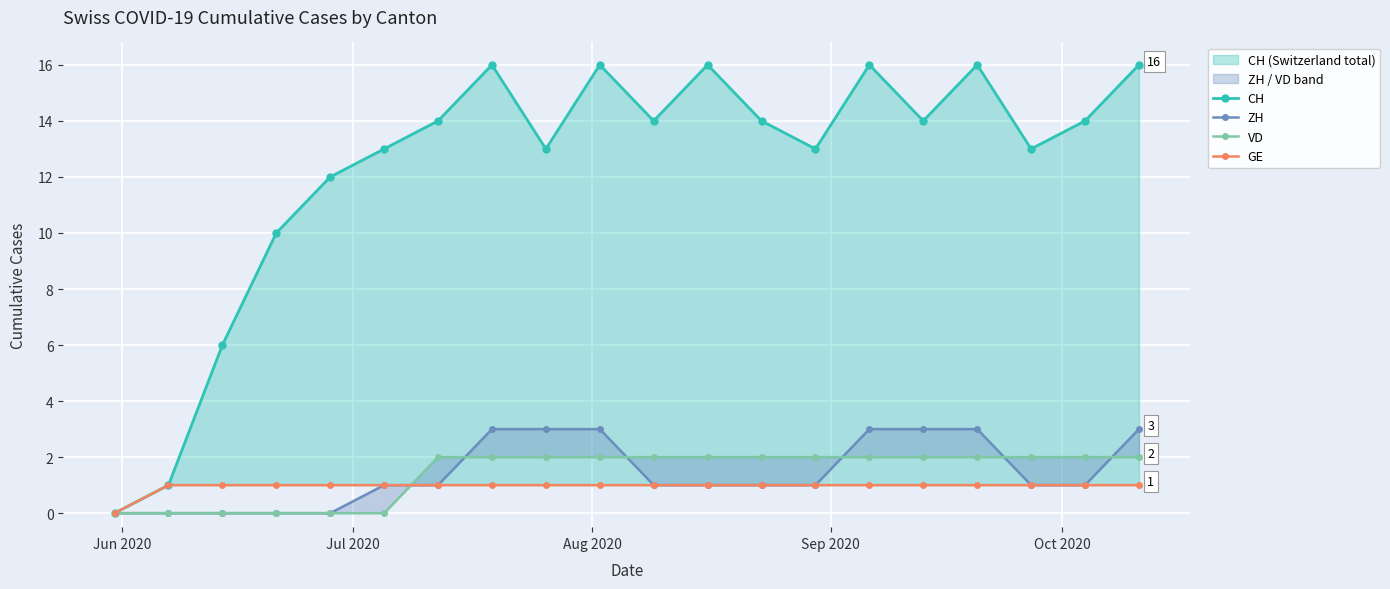

What are all the series names shown in the legend?

CH, ZH, VD, GE